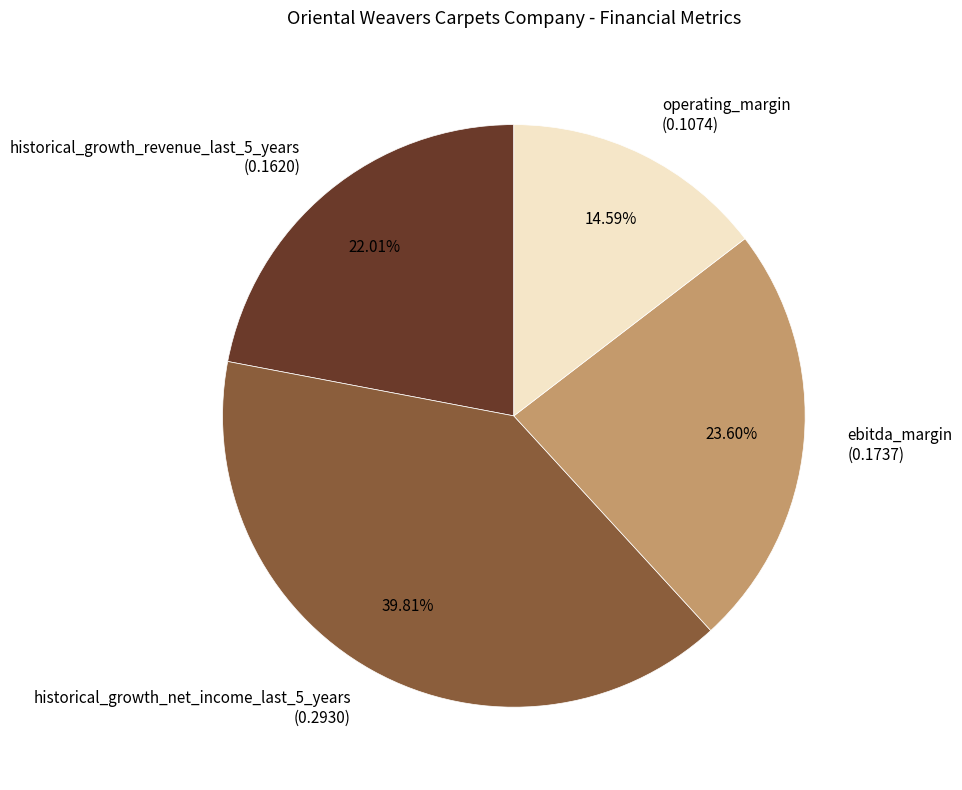

What portion of the pie excludes ebitda_margin?

76.4%